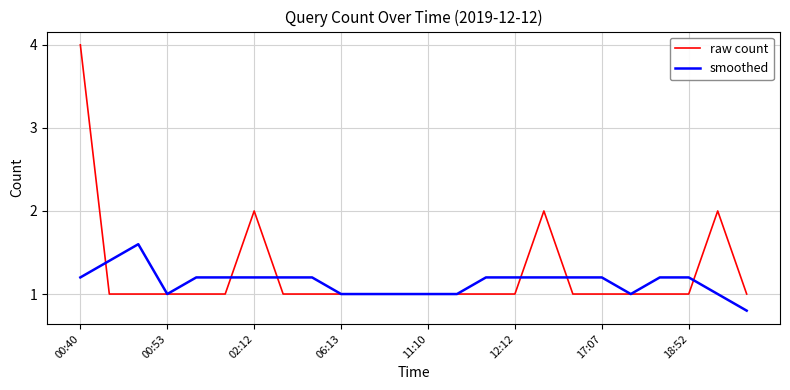

Reading left to right, extract all data points from this chart.

raw count: 4.0	1.0	1.0	1.0	1.0	1.0	2.0	1.0	1.0	1.0	1.0	1.0	1.0	1.0	1.0	1.0	2.0	1.0	1.0	1.0	1.0	1.0	2.0	1.0
smoothed: 1.2	1.4	1.6	1.0	1.2	1.2	1.2	1.2	1.2	1.0	1.0	1.0	1.0	1.0	1.2	1.2	1.2	1.2	1.2	1.0	1.2	1.2	1.0	0.8